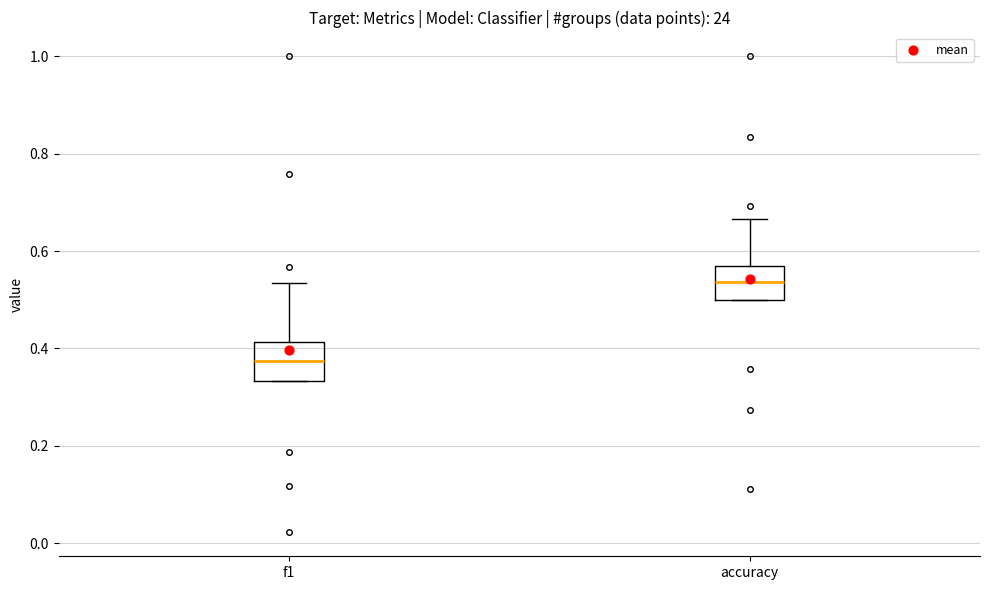

Where does the upper whisker of the box for f1 end on the y-axis? The values are not printed on the chart, so give them approximately, as read against the axis.

0.54